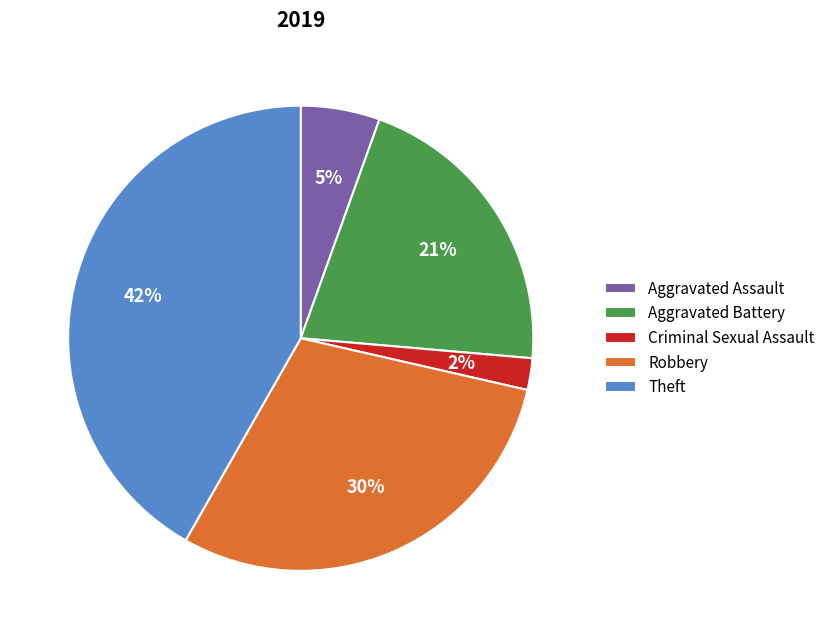

Is Aggravated Battery the majority of the pie?

No